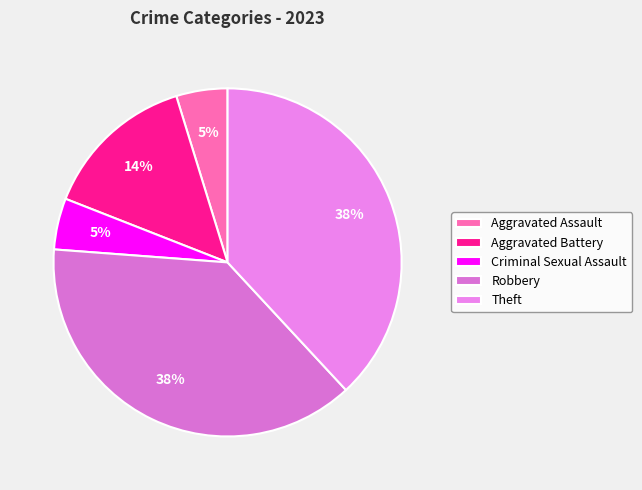

Between Robbery and Aggravated Battery, which is larger?

Robbery